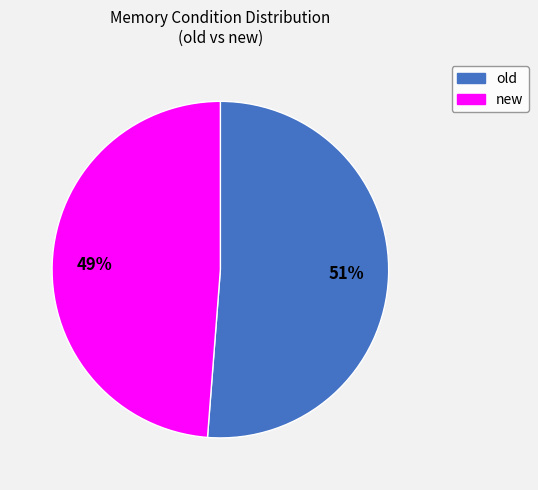

Is it true that new is 49% of the pie?

True